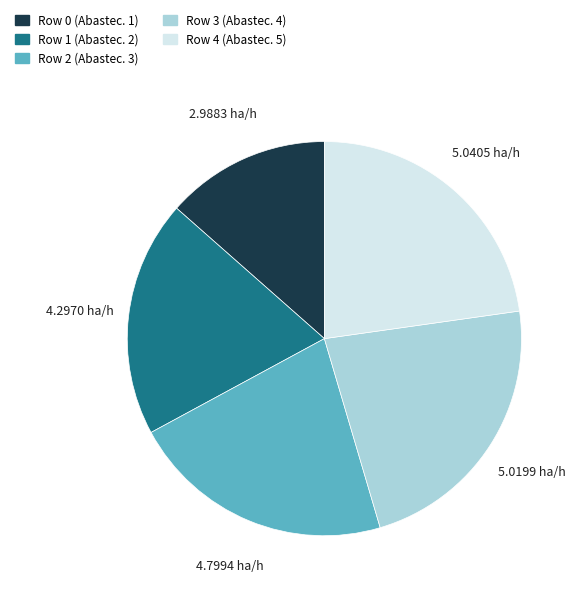

Is there any slice that represents more than half of the pie?

No